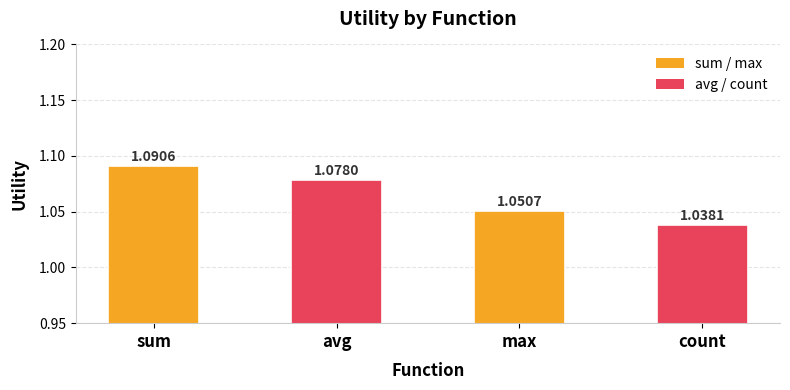

True or false: the data shows 1.4 at max.

False